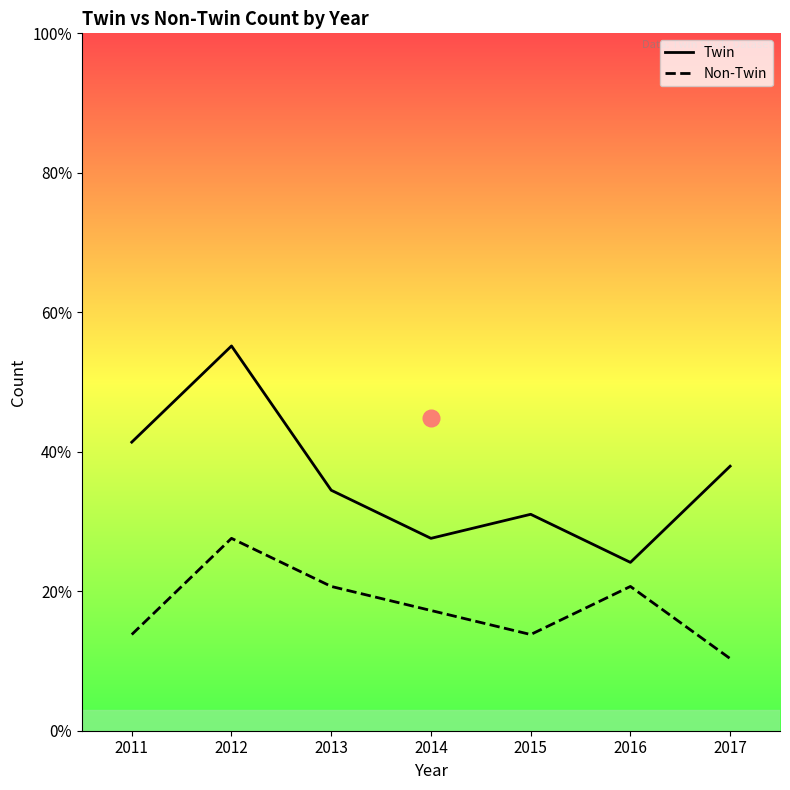

Is this an area chart (filled region under the line)?

No